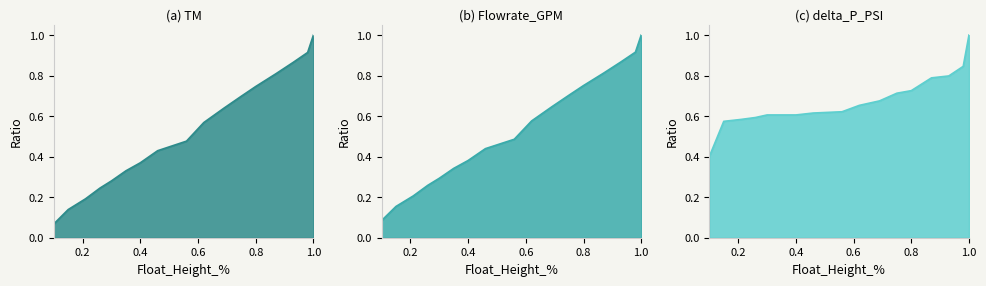

At which category is the sum across all series the highest?

1.0